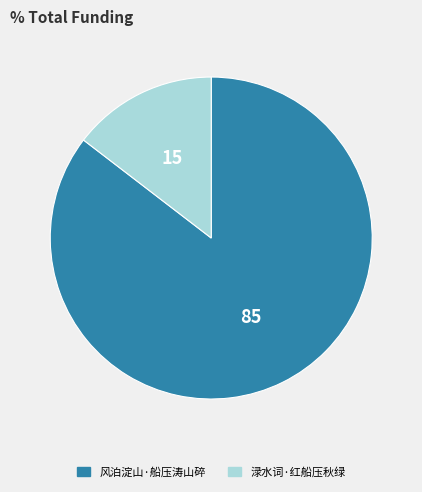

What is the majority slice?

风泊淀山·船压涛山碎